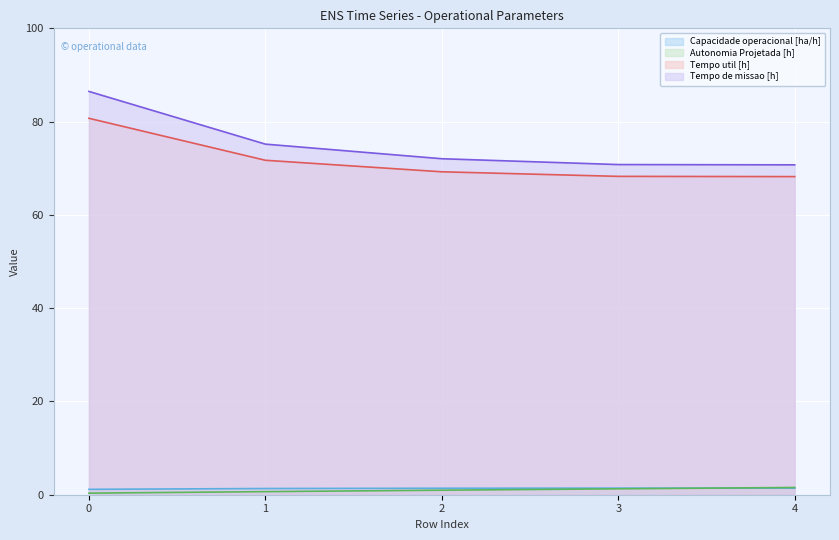

What is the value of the Capacidade operacional [ha/h] point at the 1st from the left?

1.2